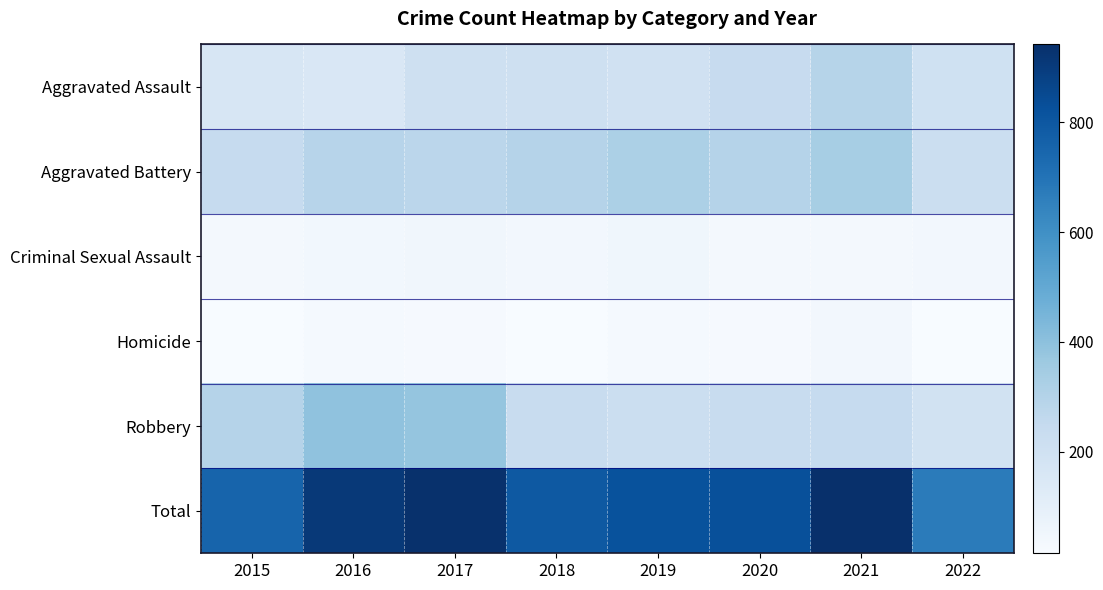

List the labels in order of Aggravated Assault value, smallest first.

2016, 2015, 2019, 2022, 2018, 2017, 2020, 2021